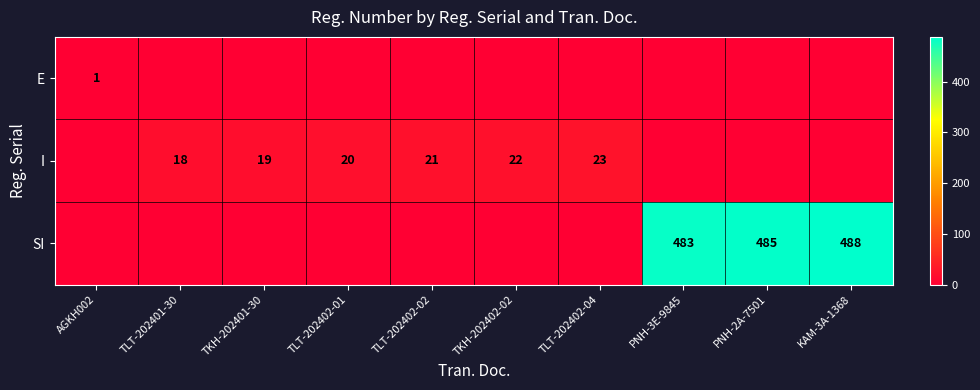

Is it true that I equals 36 at TLT-202402-02?

False